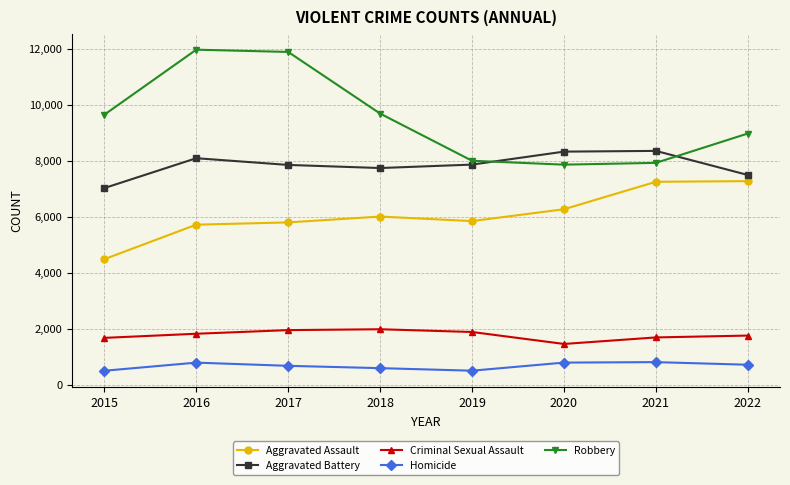

At 2015, list the series in order from largest to smallest.

Robbery, Aggravated Battery, Aggravated Assault, Criminal Sexual Assault, Homicide